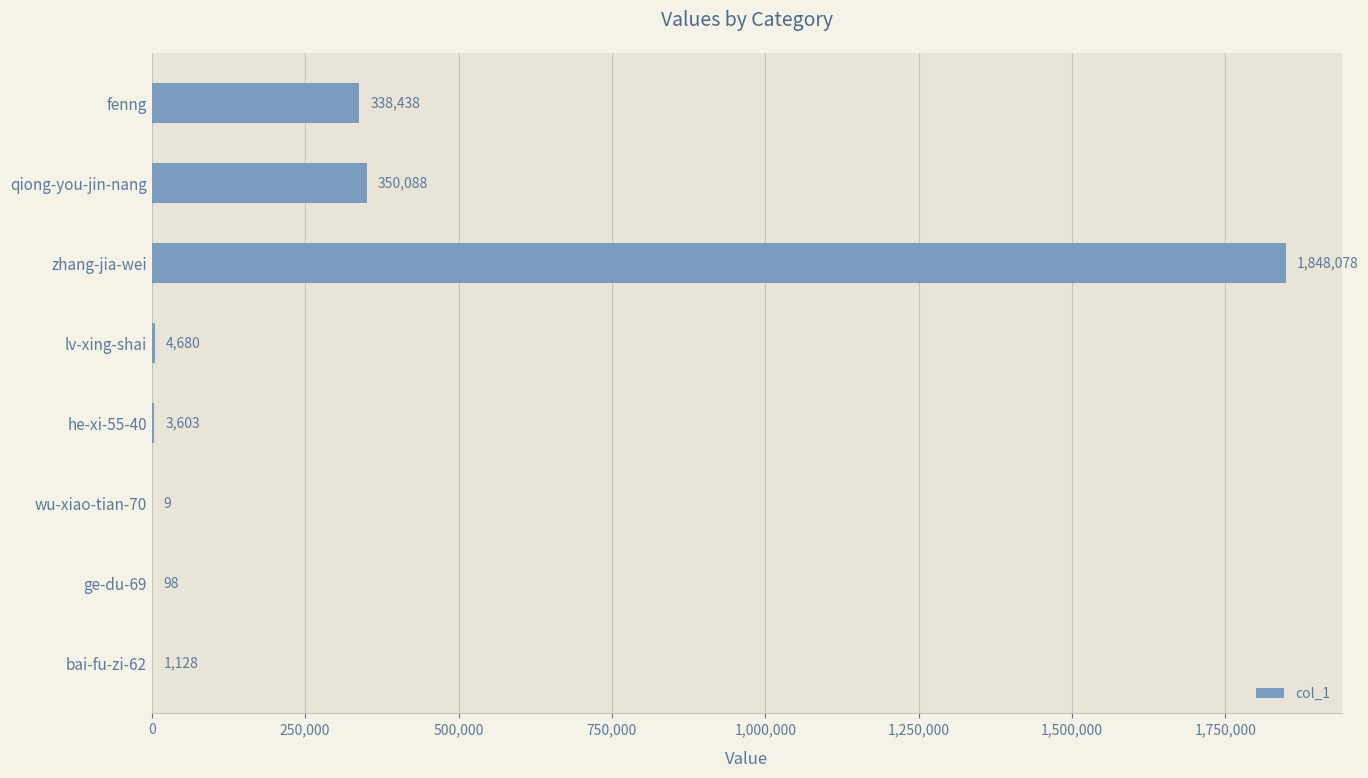

What is the greatest value displayed?

1848078